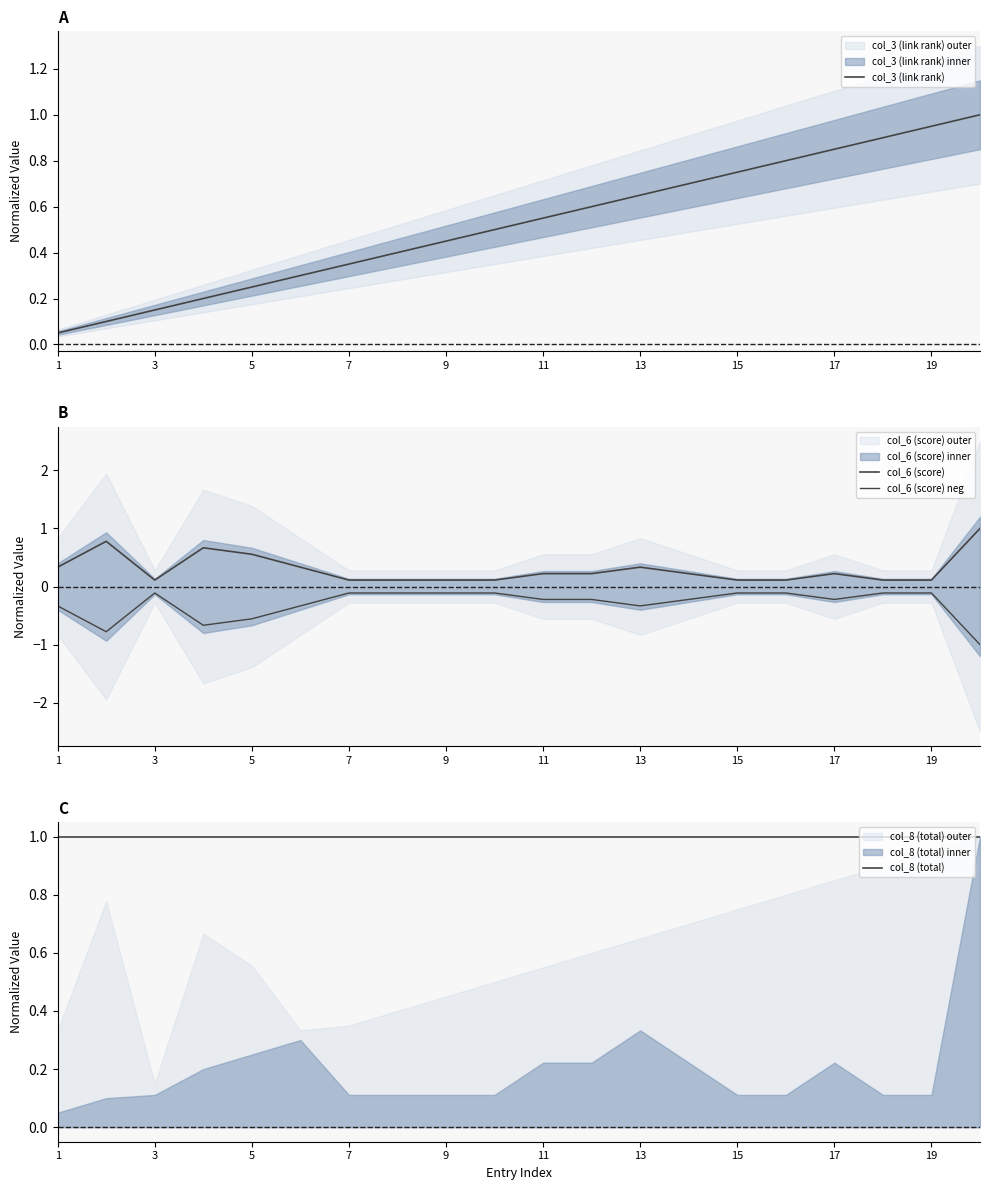

The value of col_3 (link rank) at 7 is 0.5. True or false?

False